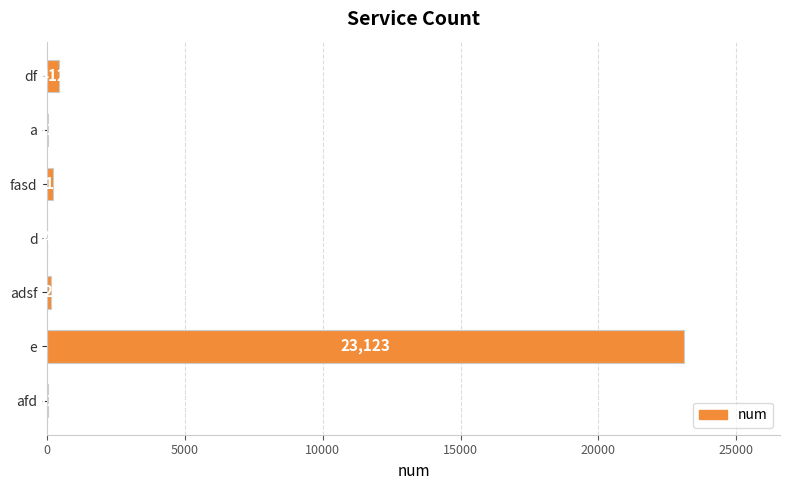

What is the sum of all values?

23900